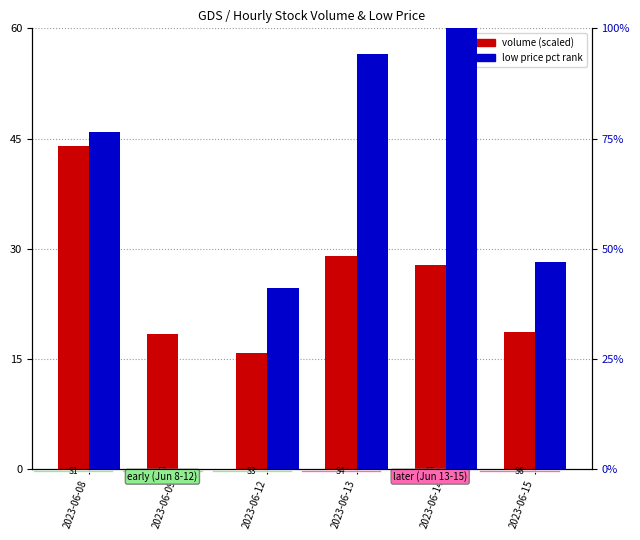

Rank the categories by volume (scaled) value from lowest to highest.

2023-06-12, 2023-06-09, 2023-06-15, 2023-06-14, 2023-06-13, 2023-06-08